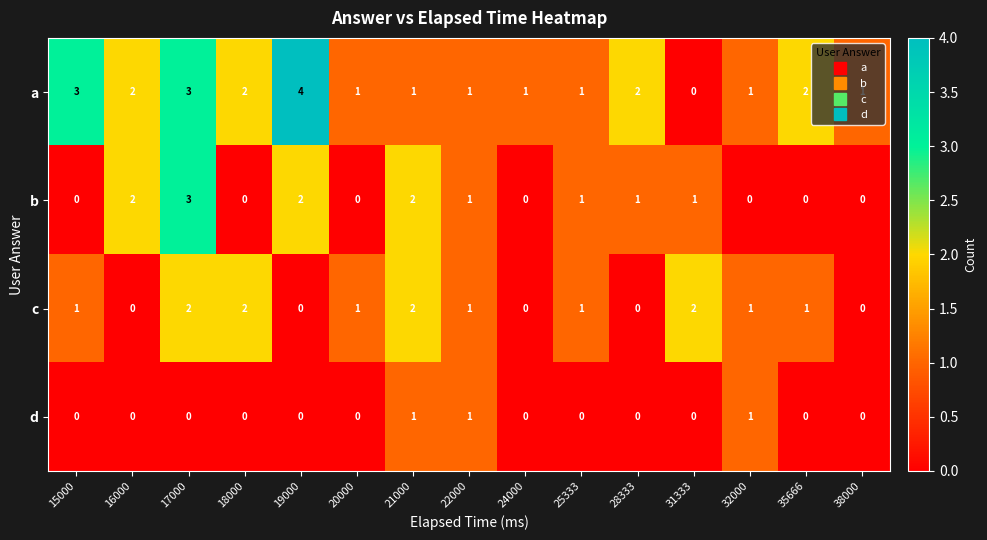

How many values in the b series are below 1?

7